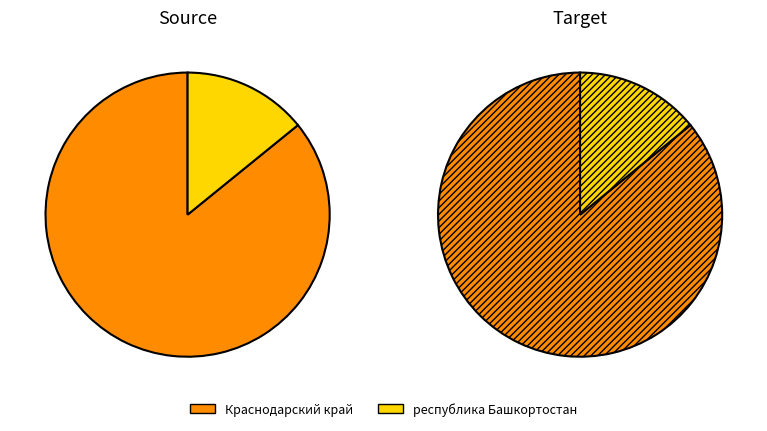

Is the sum of республика Башкортостан and Краснодарский край greater than half?

Yes